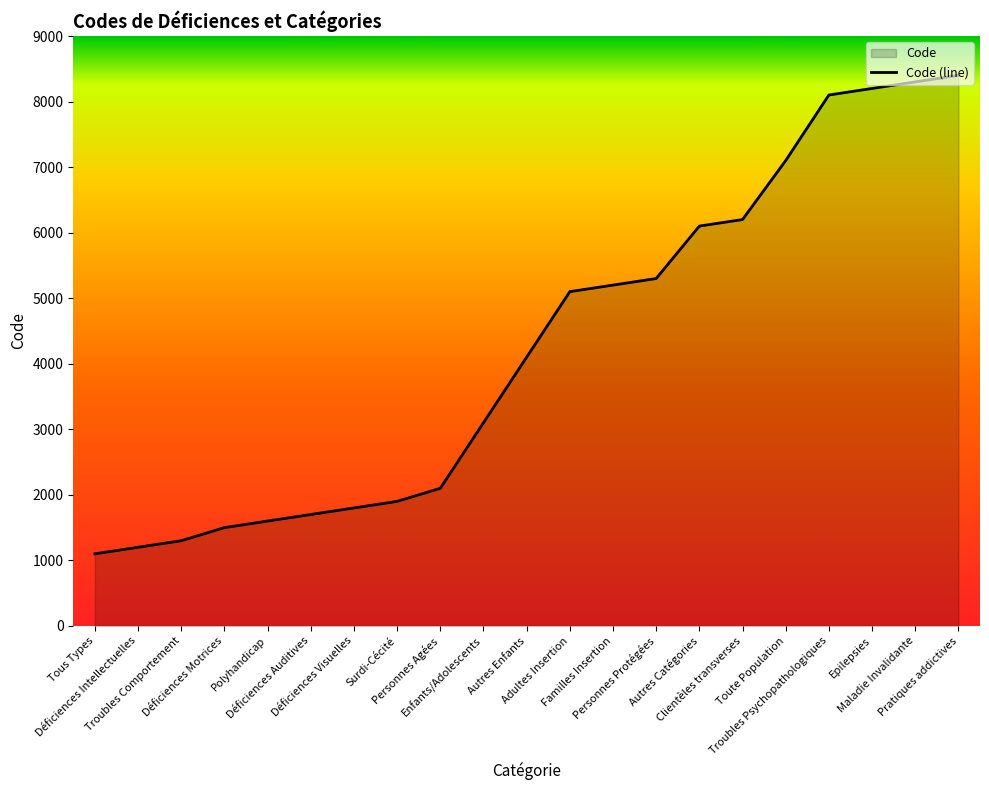

How many lines are shown in the chart?

1